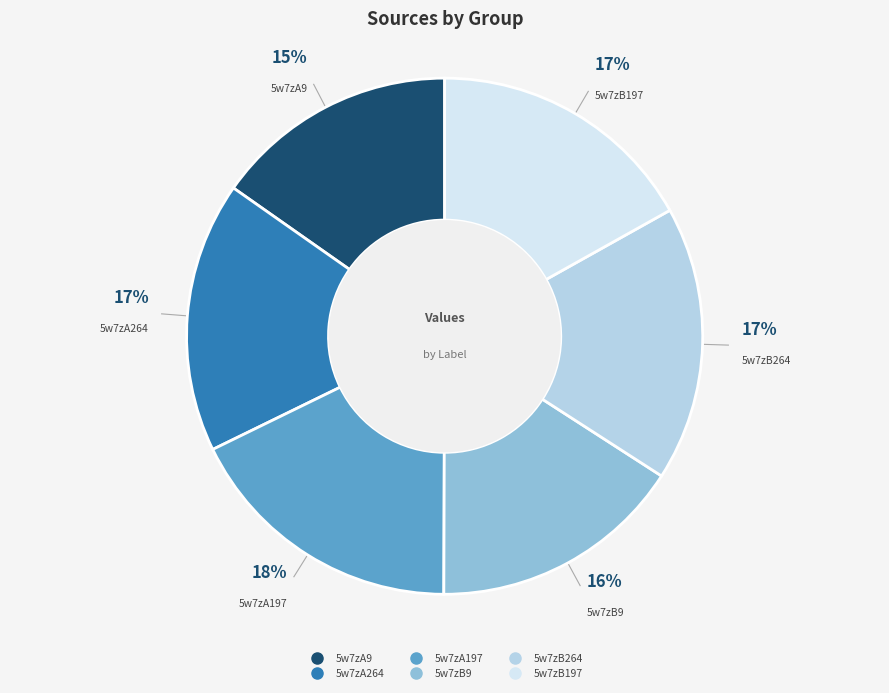

The 5w7zB197 slice represents 28% of the pie. True or false?

False